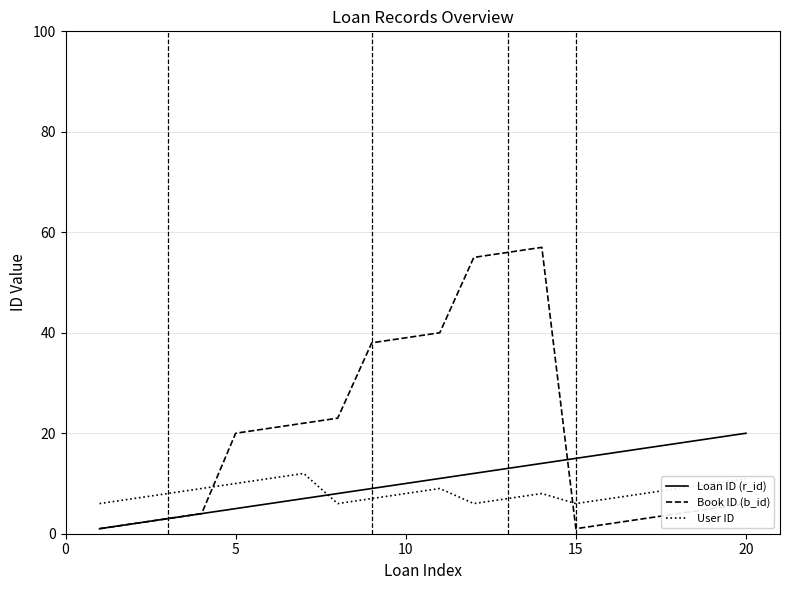

Reading right to left, extract all data points from this chart.

Loan ID (r_id): 20	19	18	17	16	15	14	13	12	11	10	9	8	7	6	5	4	3	2	1
Book ID (b_id): 6	5	4	3	2	1	57	56	55	40	39	38	23	22	21	20	4	3	2	1
User ID: 11	10	9	8	7	6	8	7	6	9	8	7	6	12	11	10	9	8	7	6